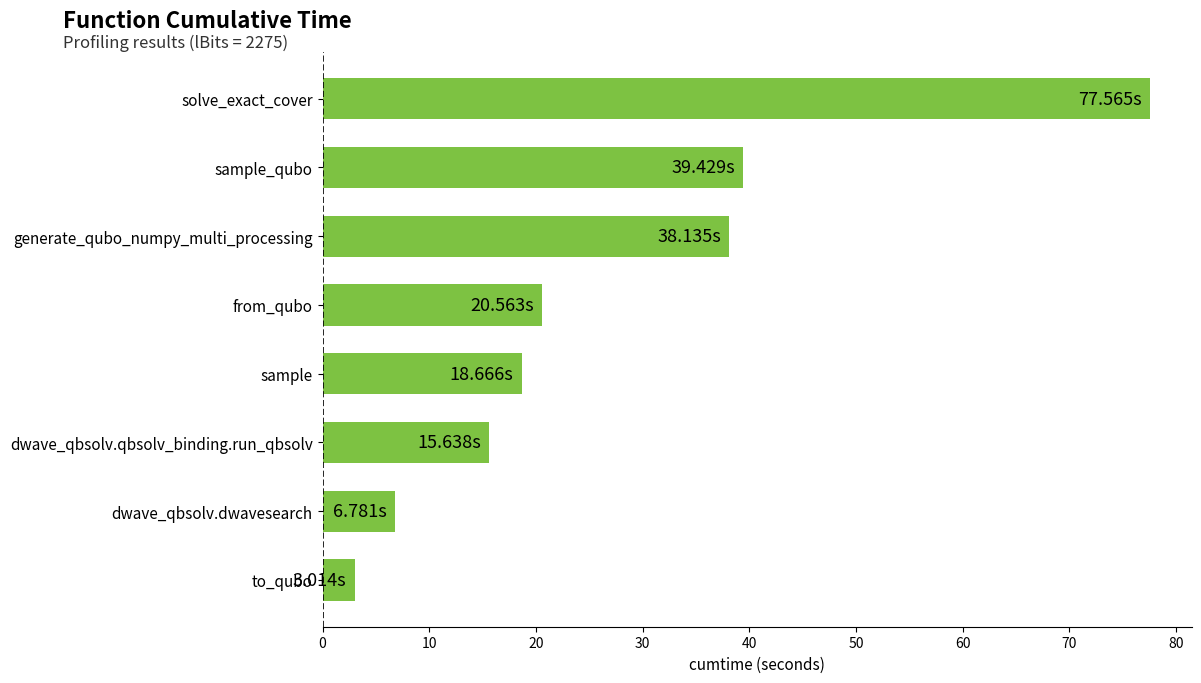

What is the sum of all values?

219.8